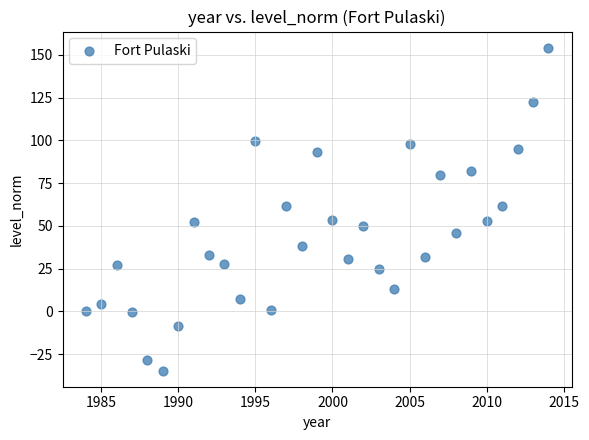

What is the range of Y values (max minus min)?

188.8